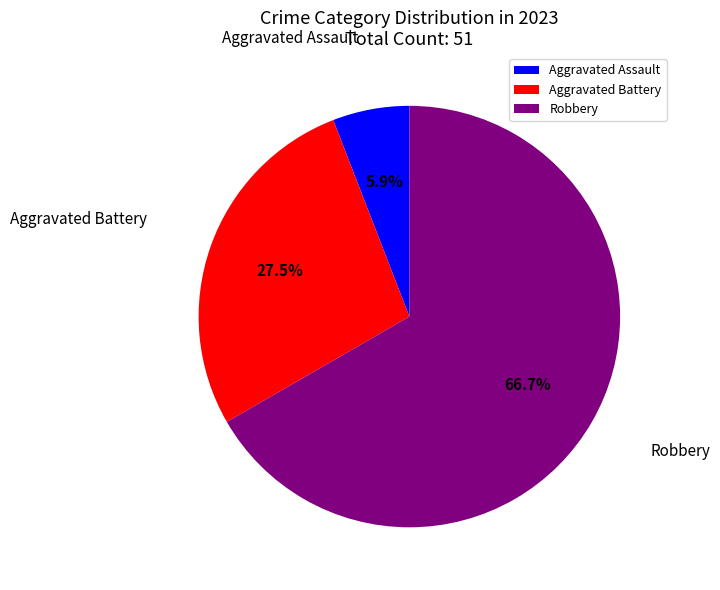

Count the number of slices in the pie.

3